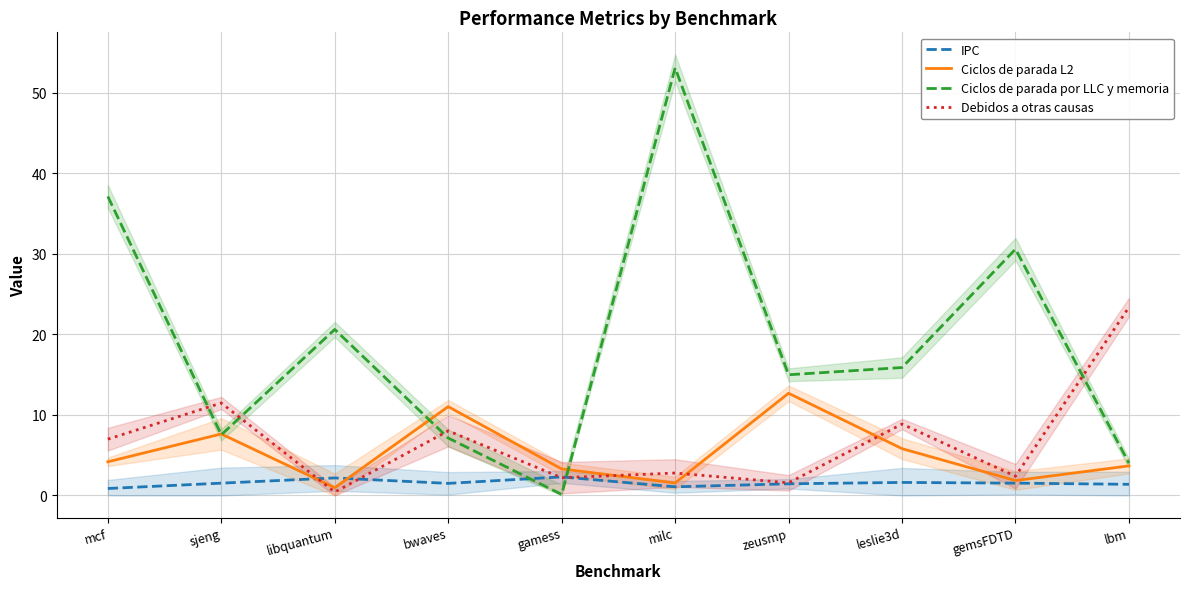

What is the average value of the Debidos a otras causas series?

6.8